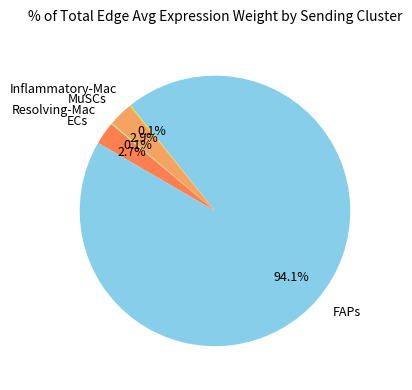

Does FAPs represent more than half of the total?

Yes